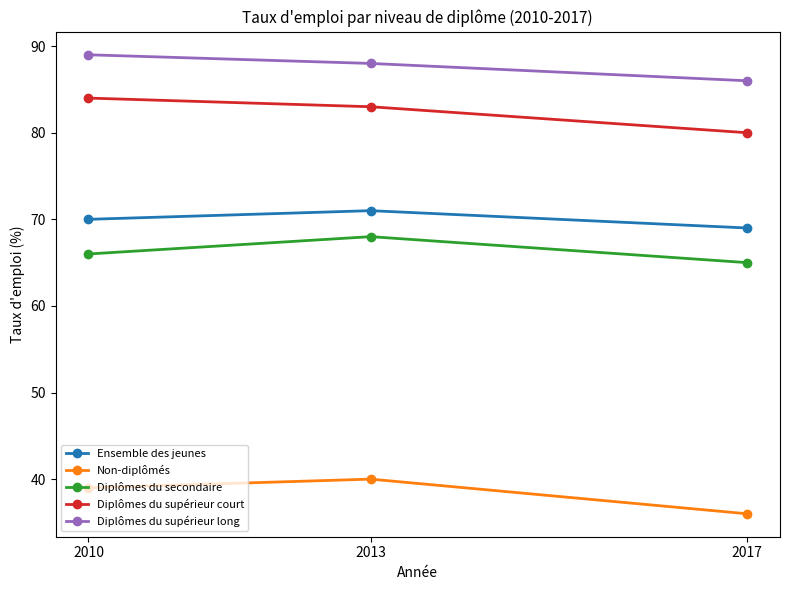

What is the difference between the highest and lowest values at 2017?

50